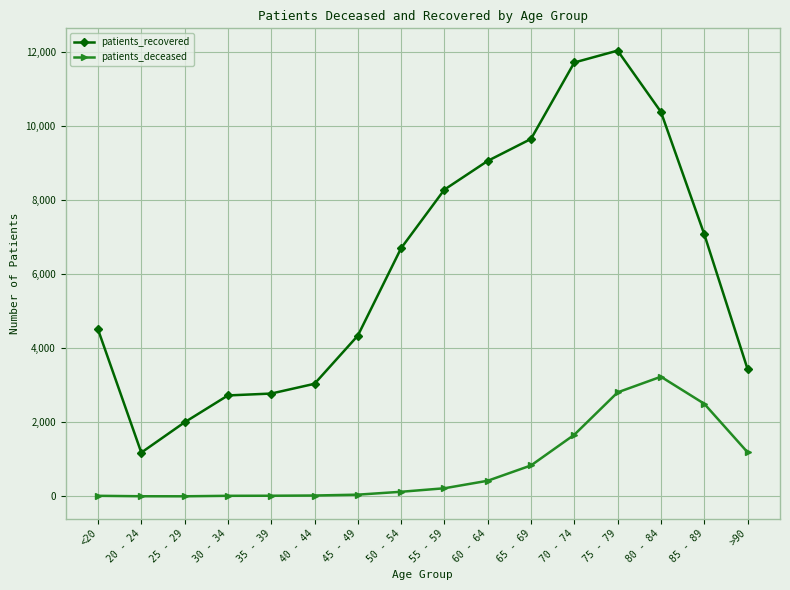

Is this an area chart (filled region under the line)?

No